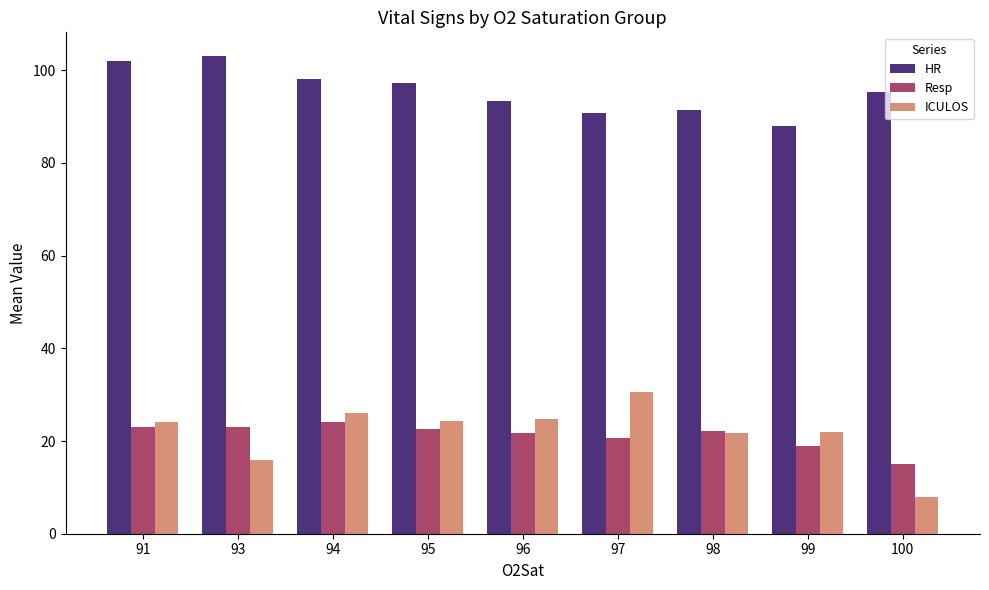

True or false: HR has a value of 90.7 at 97.

True